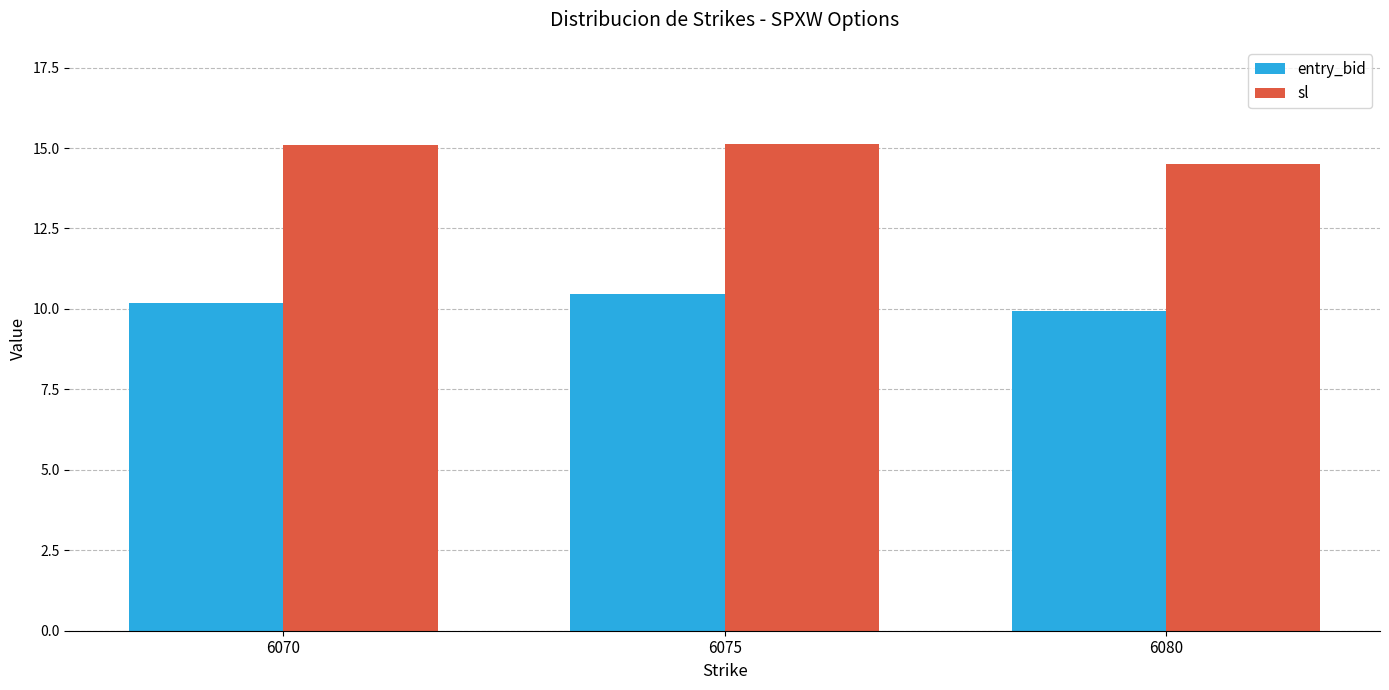

Which category has the lowest value in the sl series?

6080